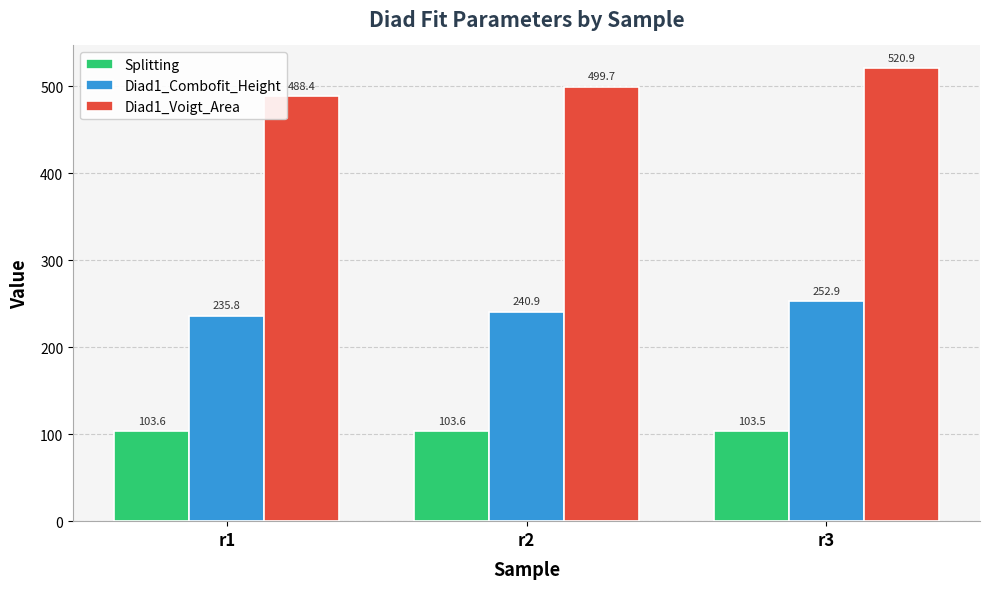

Reading left to right, transcribe all the data shown in this chart.

Splitting: r1=103.6	r2=103.6	r3=103.5
Diad1_Combofit_Height: r1=235.8	r2=240.9	r3=252.9
Diad1_Voigt_Area: r1=488.4	r2=499.7	r3=520.9